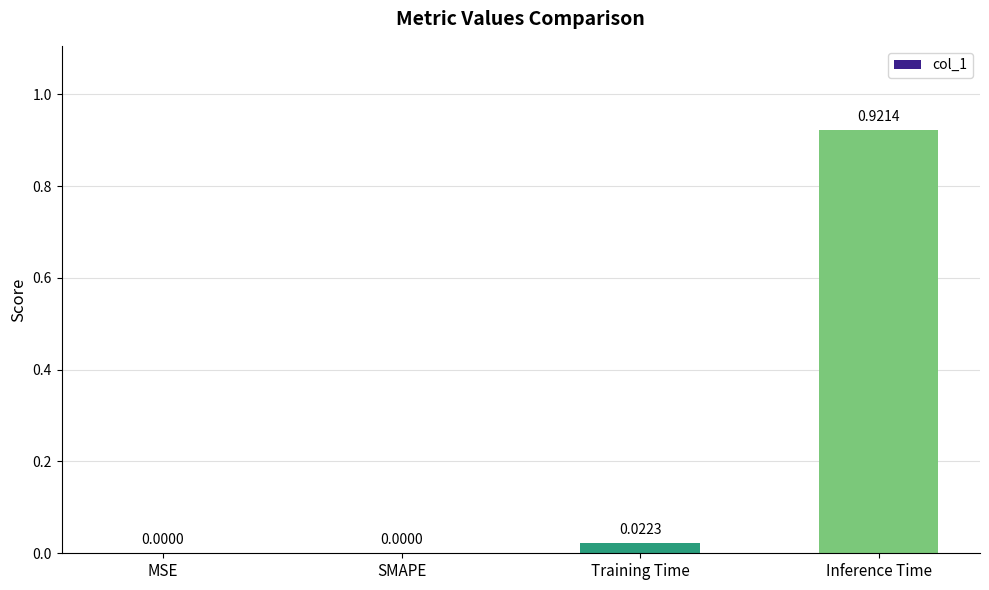

Is it true that the value at MSE is 0.0?

True